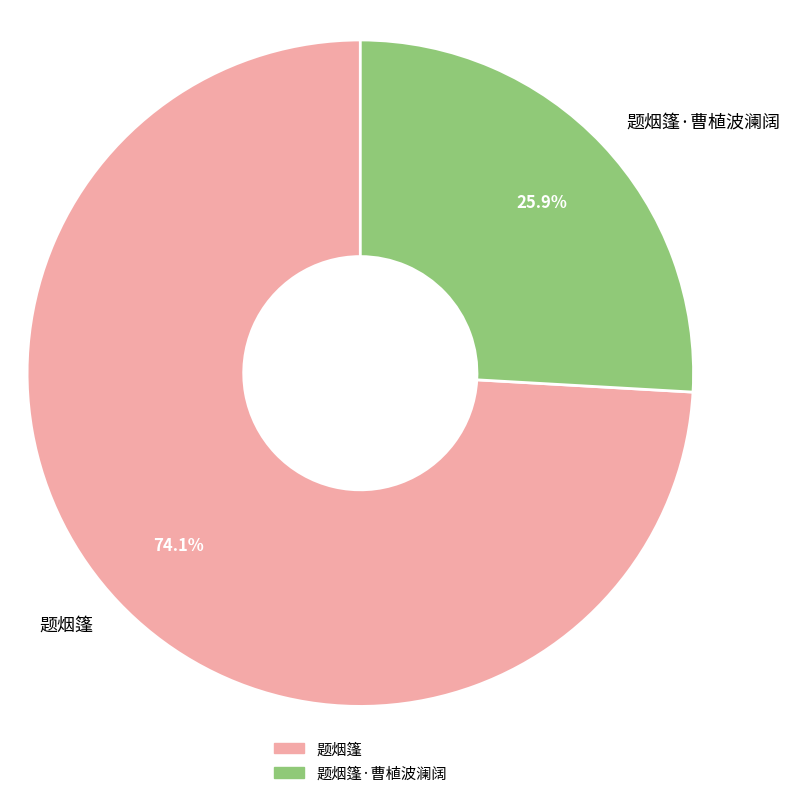

Is it true that 题烟篷 is 59% of the pie?

False